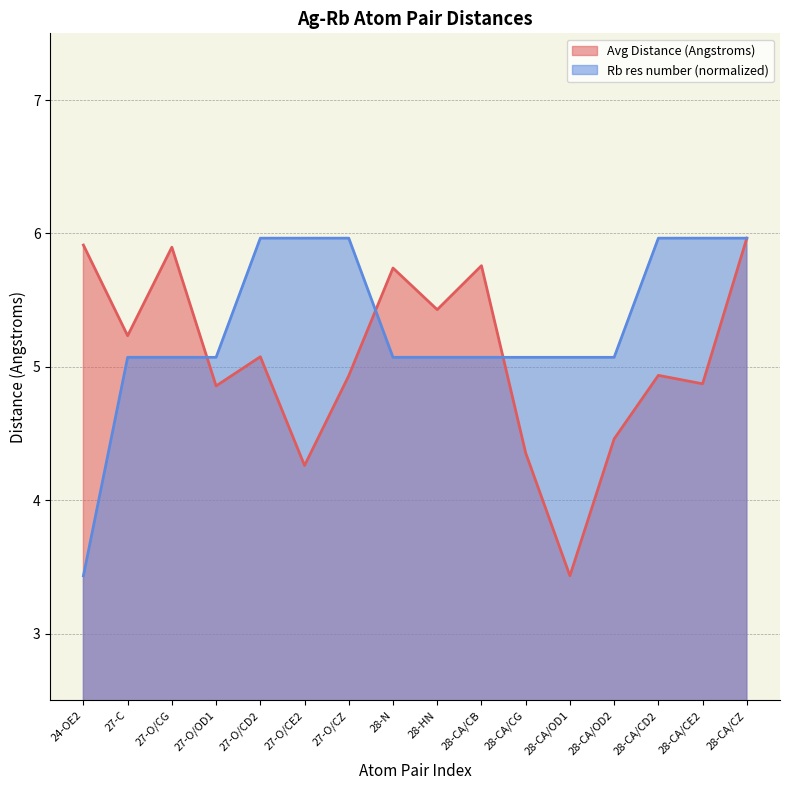

Read the Rb res number (scaled) value at 27-O/CD2.

6.0